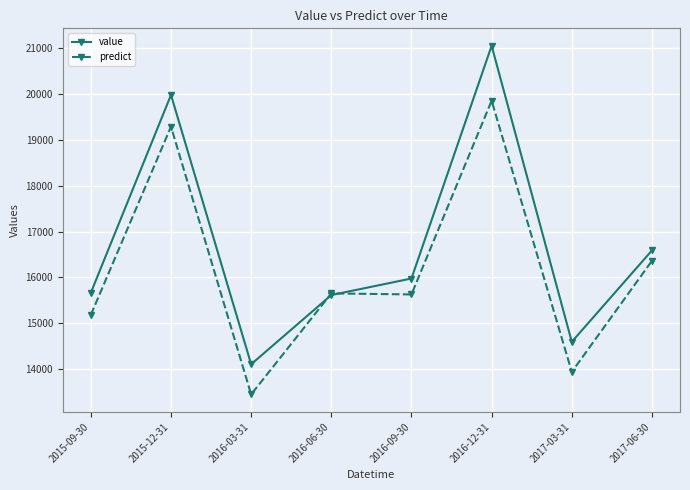

What is the total value across all series at 2015-12-31?

39267.2